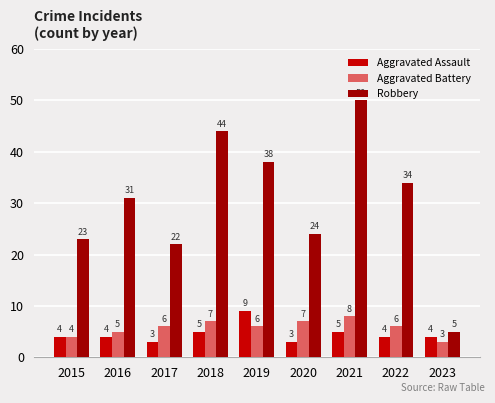

Reading left to right, what are all the values shown in this chart?

Aggravated Assault: 4	4	3	5	9	3	5	4	4
Aggravated Battery: 4	5	6	7	6	7	8	6	3
Robbery: 23	31	22	44	38	24	50	34	5